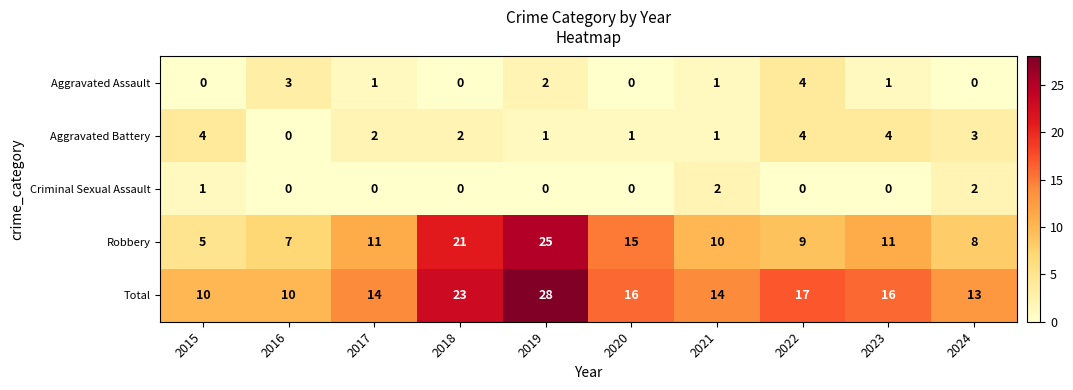

What is the difference between the second highest and minimum values in the Total series?

13